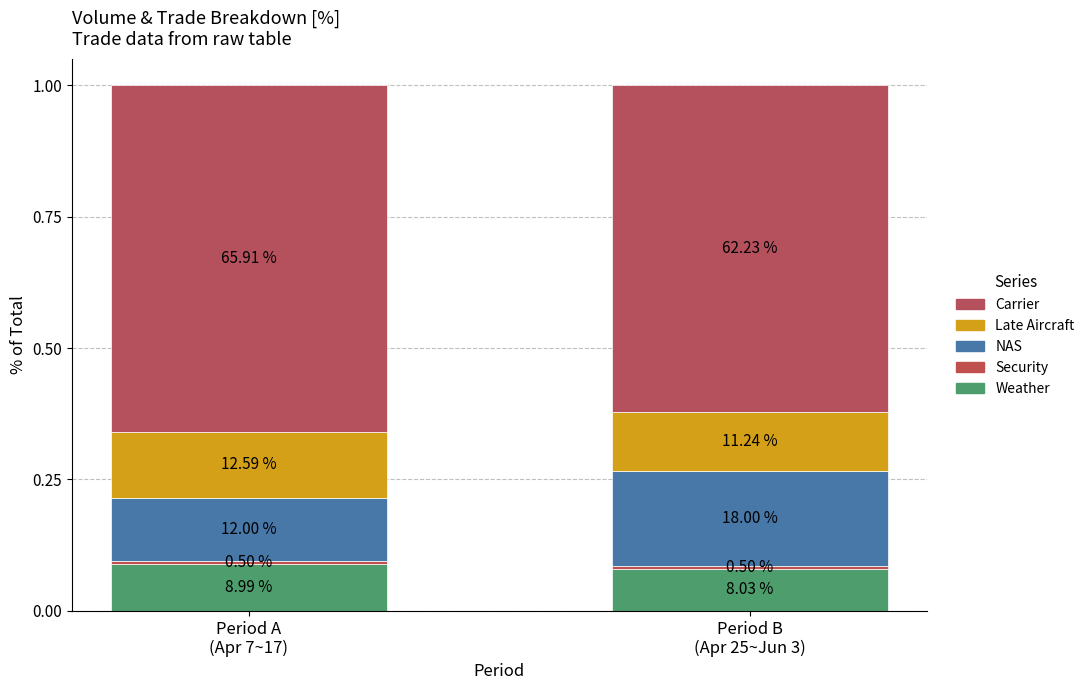

Read the NAS value at Period B
(Apr 25~Jun 3).

0.2